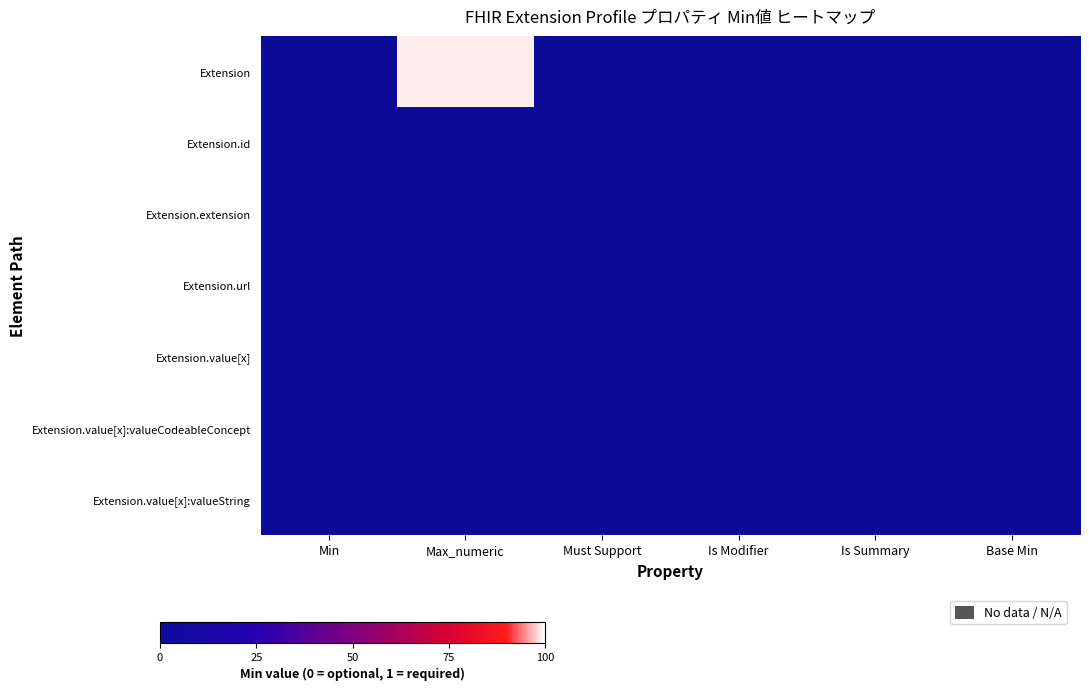

At how many categories does at least one series exceed 13?

1